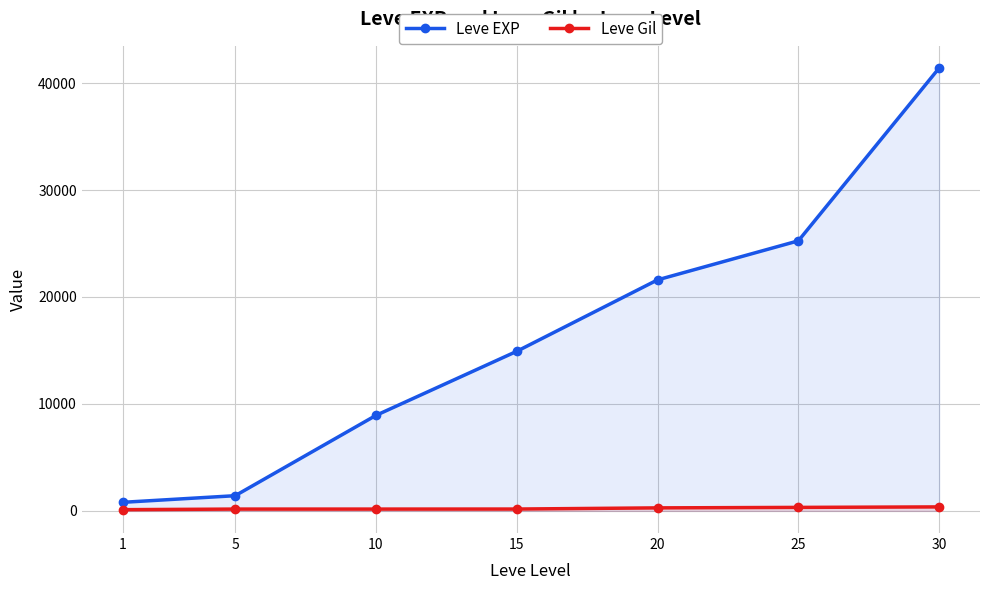

What is the sum of all Leve Gil values?

1602